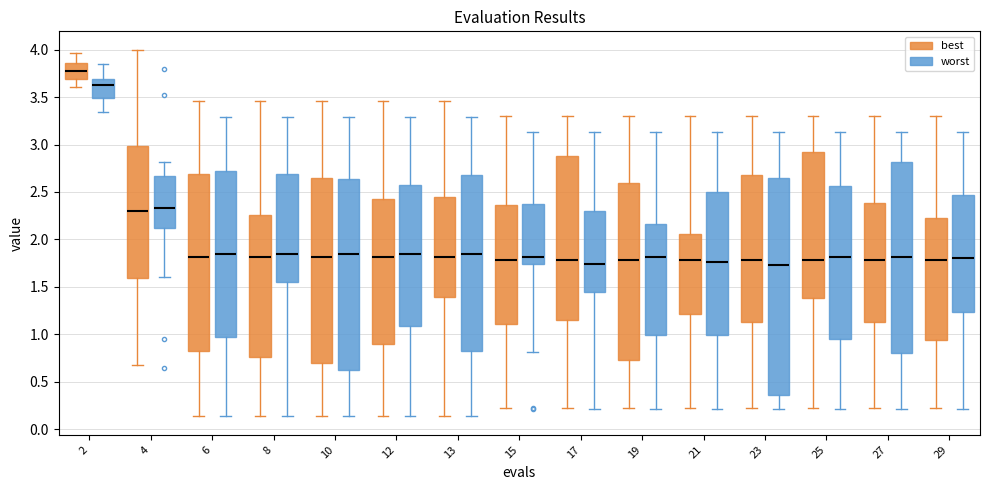

Reading left to right, read every box against the y-axis: the position of its median line, the range the box covers, and the ends of its whiskers. The values are not printed on the chart, so give them approximately, as read against the axis.

2 (best): median 3.80, box 3.70 to 3.85, whiskers 3.60 to 3.95
2 (worst): median 3.60, box 3.50 to 3.70, whiskers 3.35 to 3.85
4 (best): median 2.30, box 1.60 to 3.00, whiskers 0.70 to 4.00
4 (worst): median 2.35, box 2.10 to 2.65, whiskers 1.60 to 2.80
6 (best): median 1.80, box 0.85 to 2.70, whiskers 0.15 to 3.45
6 (worst): median 1.85, box 0.95 to 2.70, whiskers 0.15 to 3.30
8 (best): median 1.80, box 0.75 to 2.25, whiskers 0.15 to 3.45
8 (worst): median 1.85, box 1.55 to 2.70, whiskers 0.15 to 3.30
10 (best): median 1.80, box 0.70 to 2.65, whiskers 0.15 to 3.45
10 (worst): median 1.85, box 0.65 to 2.65, whiskers 0.15 to 3.30
12 (best): median 1.80, box 0.90 to 2.40, whiskers 0.15 to 3.45
12 (worst): median 1.85, box 1.10 to 2.55, whiskers 0.15 to 3.30
13 (best): median 1.80, box 1.40 to 2.45, whiskers 0.15 to 3.45
13 (worst): median 1.85, box 0.80 to 2.70, whiskers 0.15 to 3.30
15 (best): median 1.80, box 1.10 to 2.35, whiskers 0.20 to 3.30
15 (worst): median 1.80, box 1.75 to 2.35, whiskers 0.80 to 3.15
17 (best): median 1.80, box 1.15 to 2.85, whiskers 0.20 to 3.30
17 (worst): median 1.75, box 1.45 to 2.30, whiskers 0.20 to 3.15
19 (best): median 1.80, box 0.70 to 2.60, whiskers 0.20 to 3.30
19 (worst): median 1.80, box 1.00 to 2.15, whiskers 0.20 to 3.15
21 (best): median 1.80, box 1.20 to 2.05, whiskers 0.20 to 3.30
21 (worst): median 1.75, box 1.00 to 2.50, whiskers 0.20 to 3.15
23 (best): median 1.80, box 1.15 to 2.70, whiskers 0.20 to 3.30
23 (worst): median 1.70, box 0.35 to 2.65, whiskers 0.20 to 3.15
25 (best): median 1.80, box 1.40 to 2.90, whiskers 0.20 to 3.30
25 (worst): median 1.80, box 0.95 to 2.55, whiskers 0.20 to 3.15
27 (best): median 1.80, box 1.15 to 2.40, whiskers 0.20 to 3.30
27 (worst): median 1.80, box 0.80 to 2.80, whiskers 0.20 to 3.15
29 (best): median 1.80, box 0.95 to 2.25, whiskers 0.20 to 3.30
29 (worst): median 1.80, box 1.25 to 2.45, whiskers 0.20 to 3.15